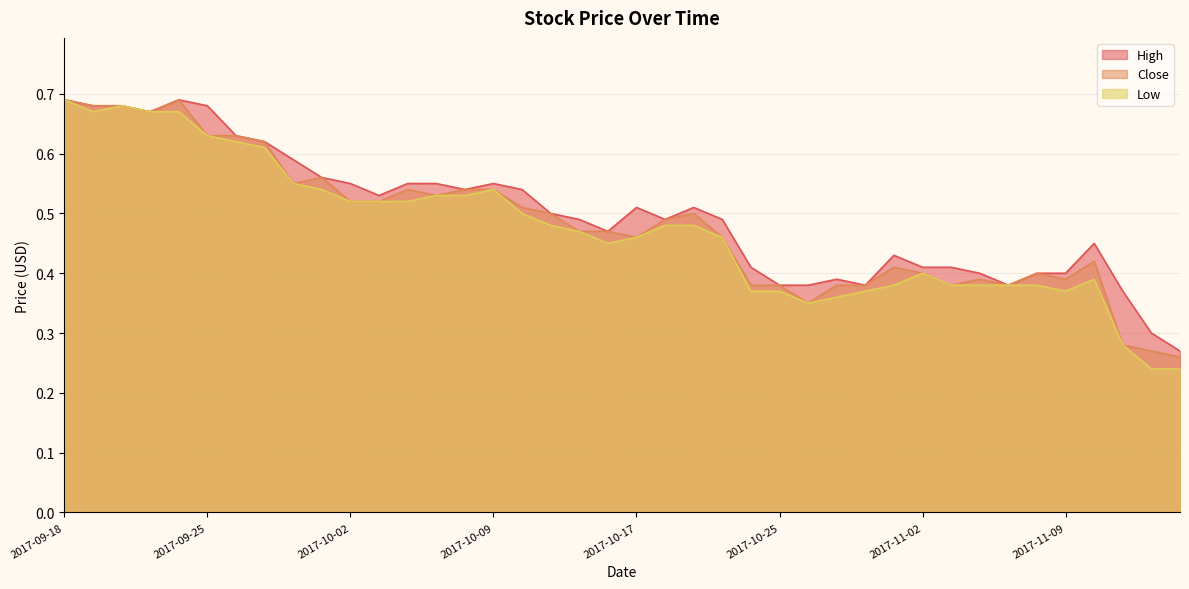

Which category has the lowest value in the High series?

2017-11-15